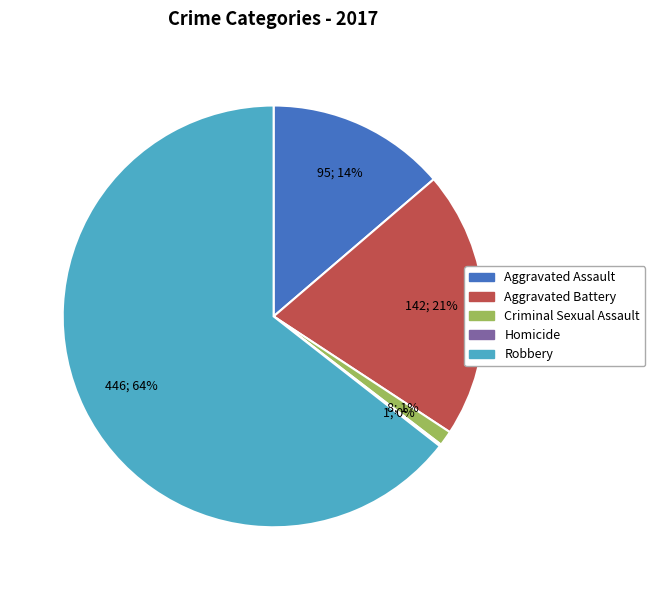

To the nearest percent, what is the difference between the largest and smallest slice percentages?

64%